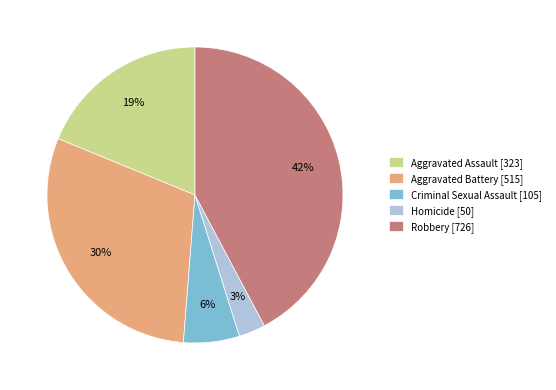

To the nearest percent, what is the difference between the Criminal Sexual Assault and Robbery slice percentages?

36%